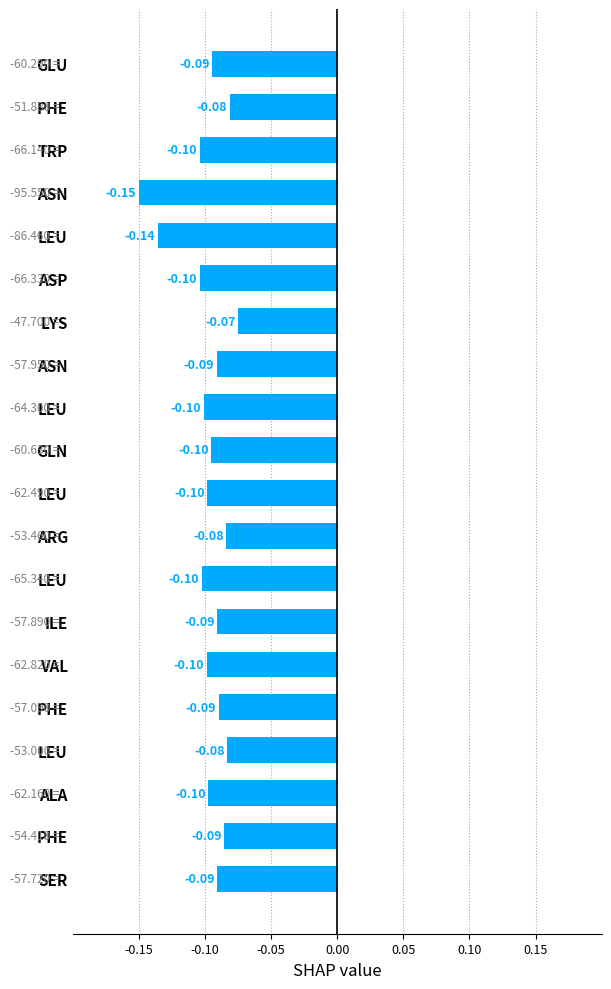

What is the greatest value displayed?

-0.1